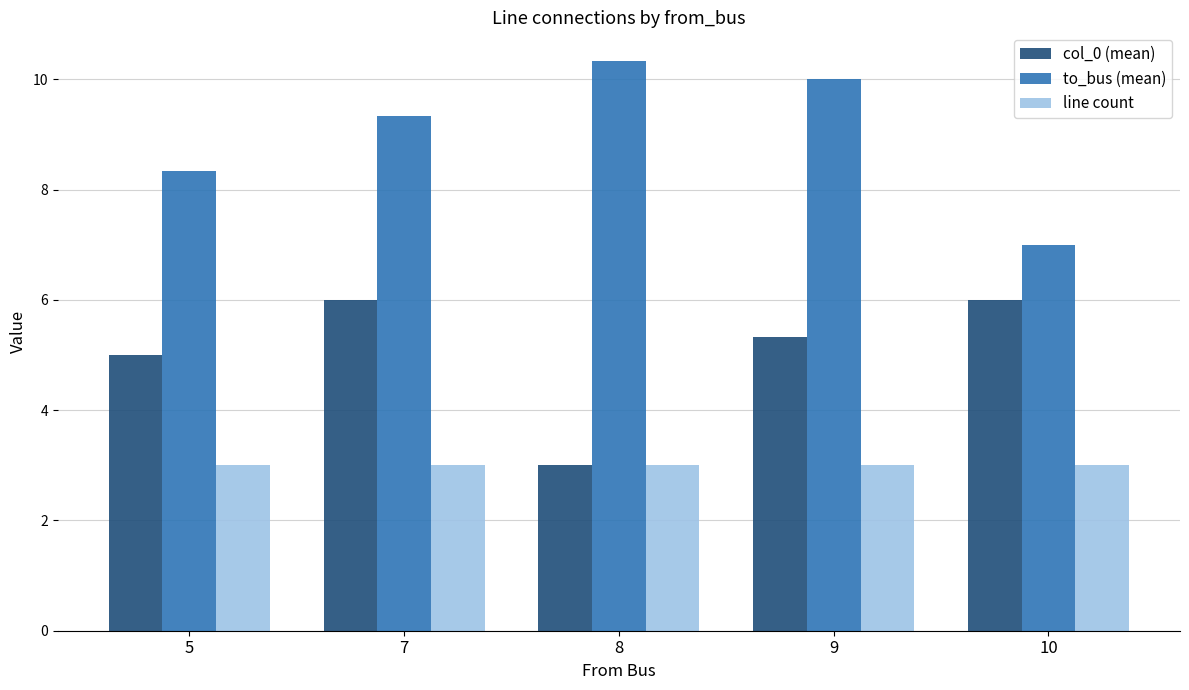

How many bars are there in each group?

3